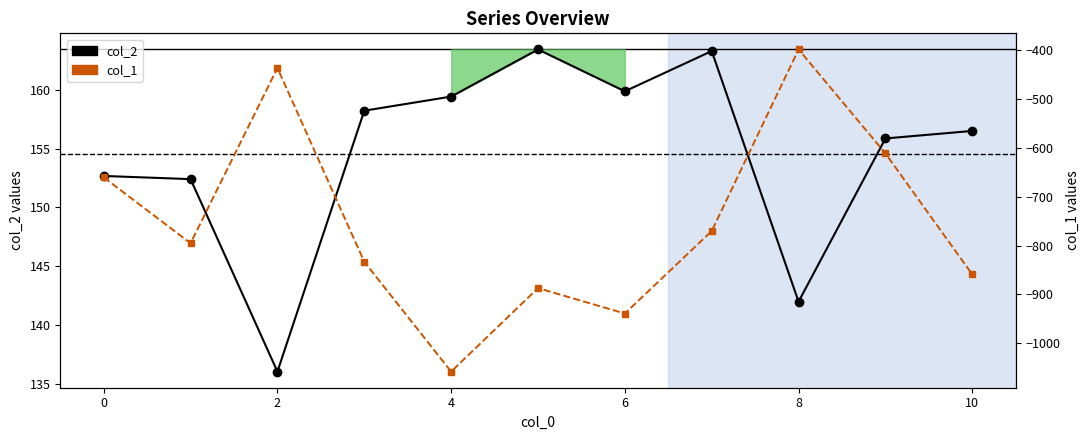

True or false: col_2 has more than 2 points higher than both neighbors.

False